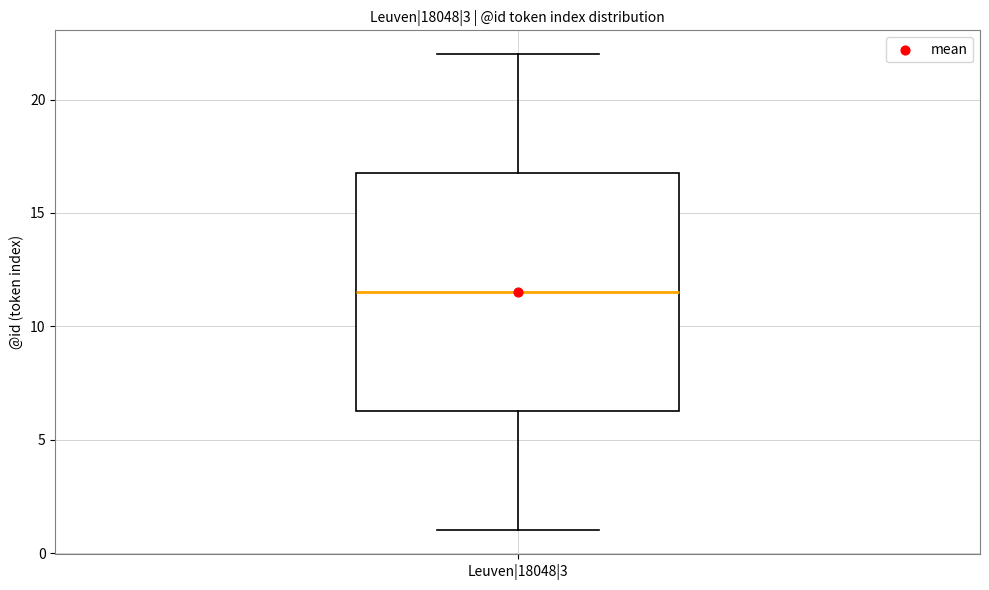

Where does the upper whisker of the box for Leuven|18048|3 end on the y-axis? The values are not printed on the chart, so give them approximately, as read against the axis.

22.0